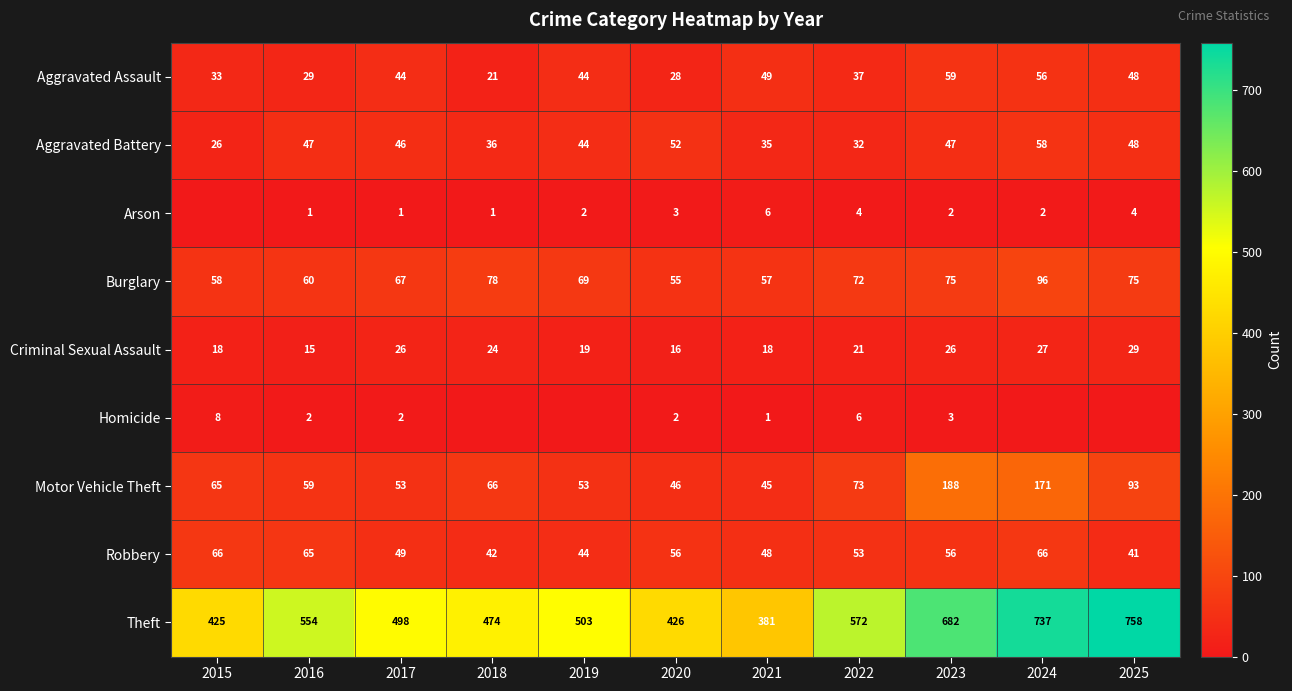

Which category has the highest value across all series?

2025